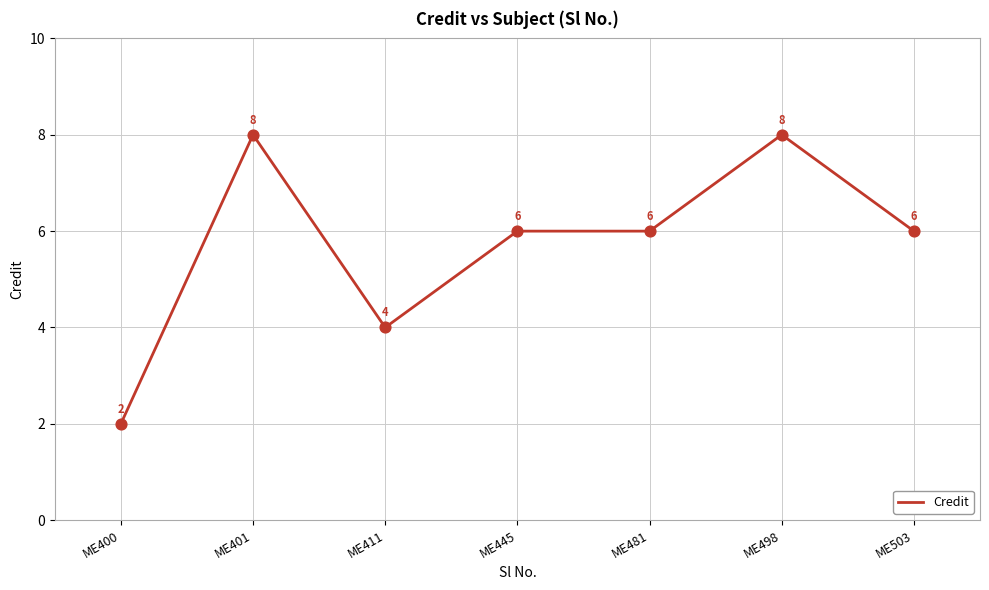

Between ME400 and ME503, which is larger?

ME503